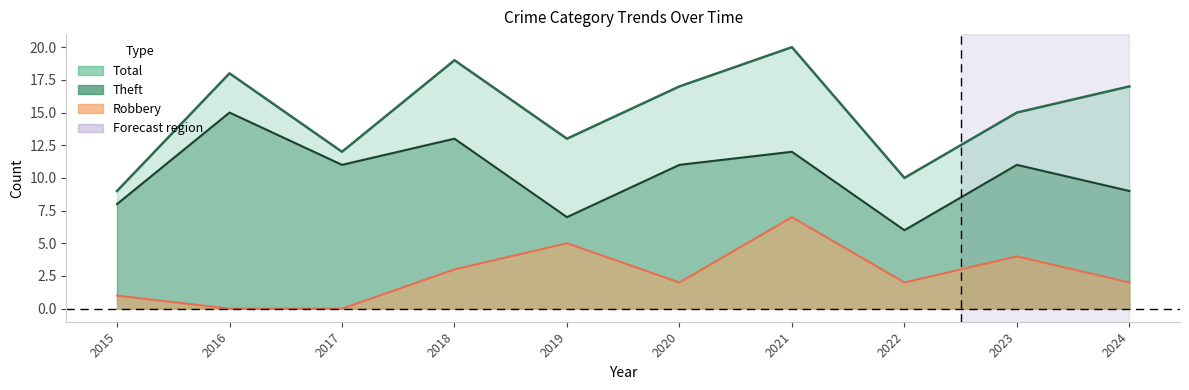

How many values in the Robbery series are below 2?

3